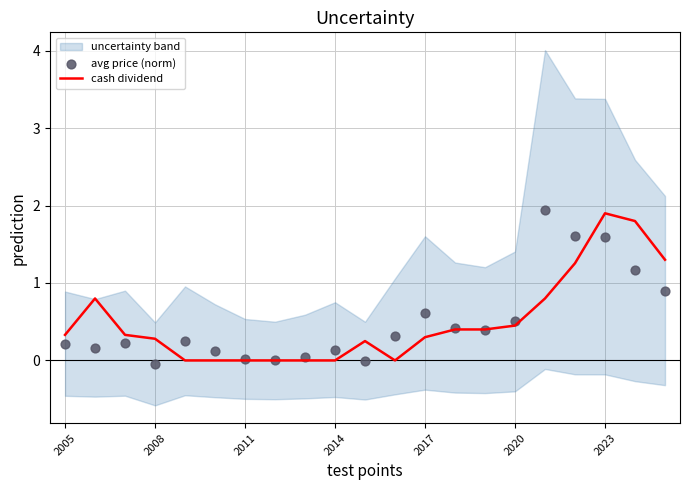

Is it true that cash dividend equals 0.3 at 2008?

True